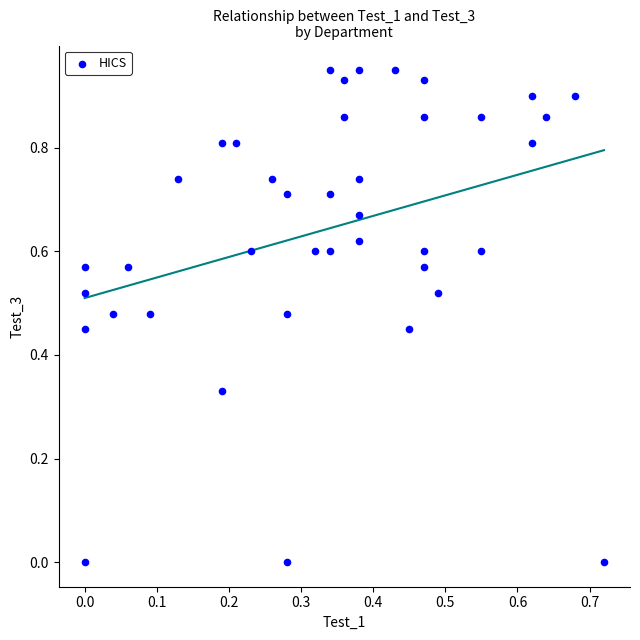

Count the number of points in this scatter plot.

40